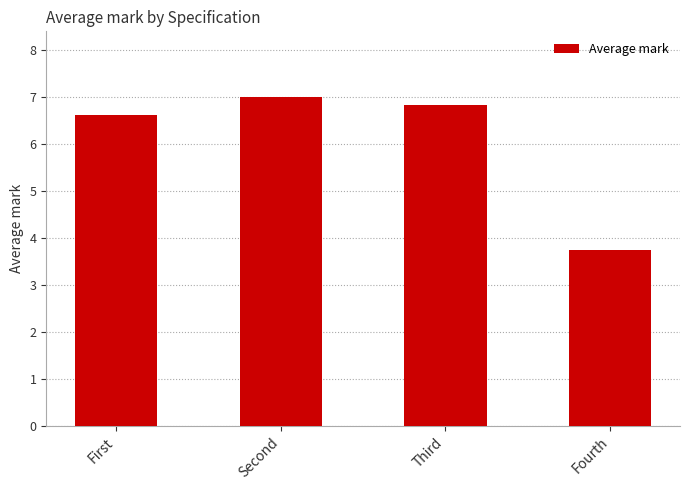

Count the number of categories in the chart.

4